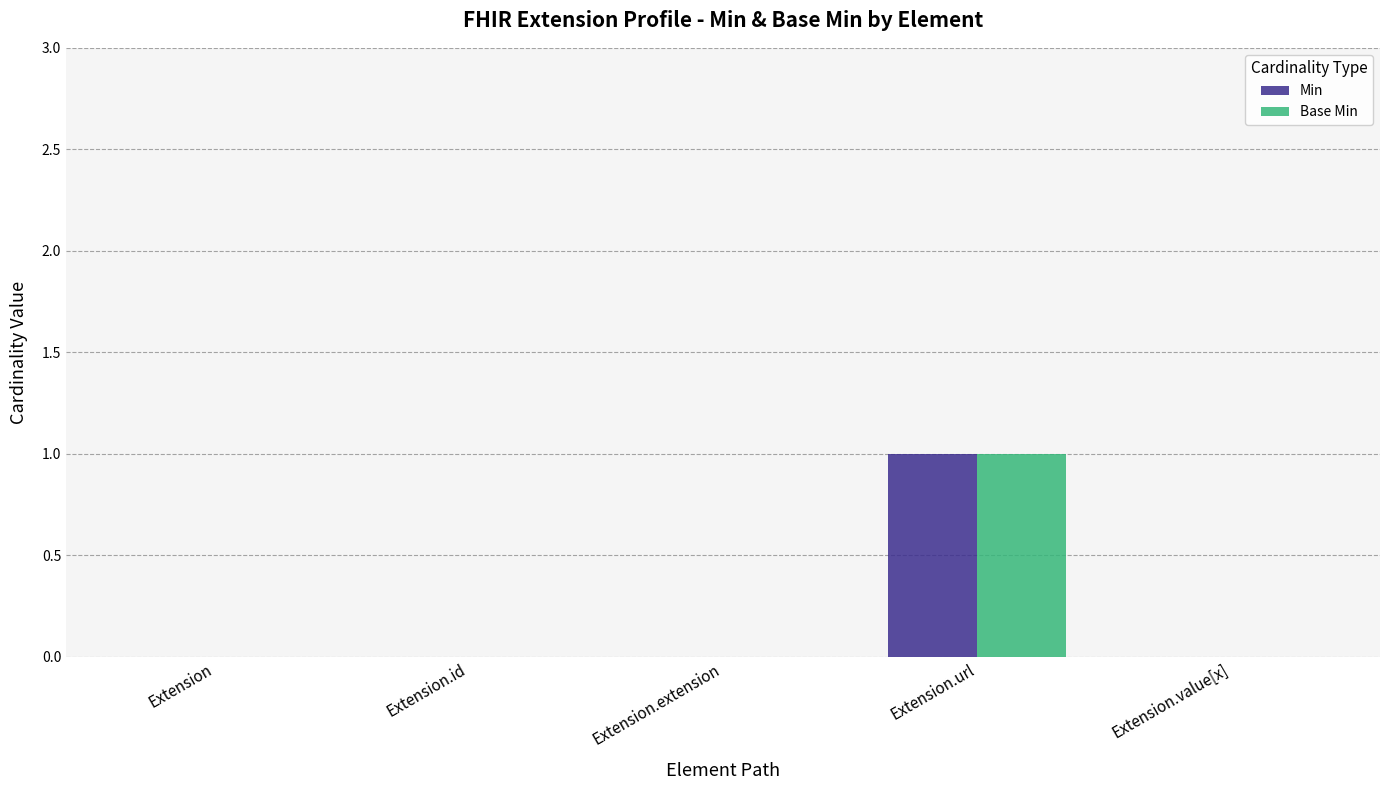

Is the value of Min at Extension.extension greater than the value of Base Min at Extension.url?

No